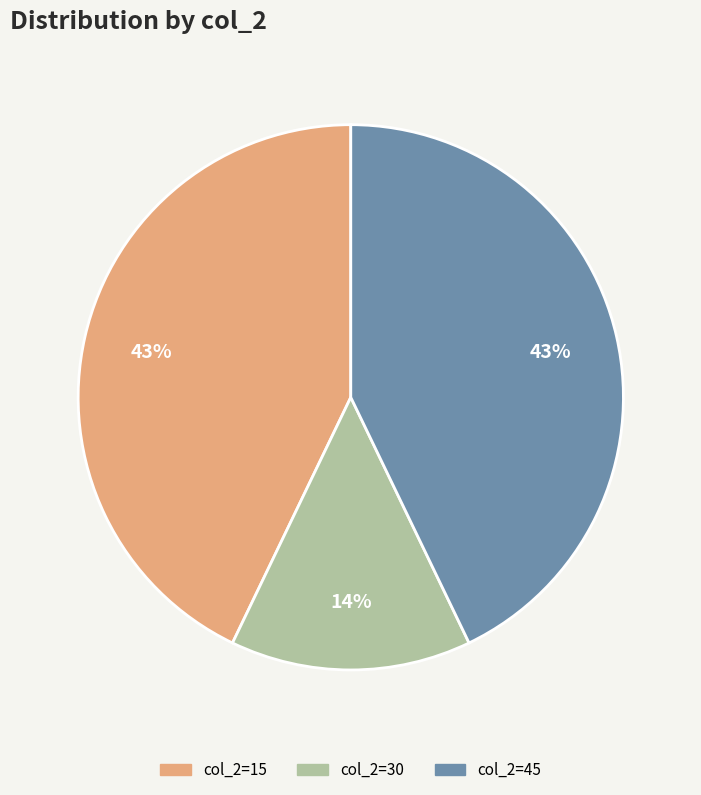

How many segments does this pie chart have?

3